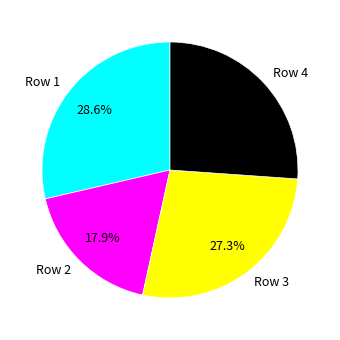

Does any single category account for the majority?

No